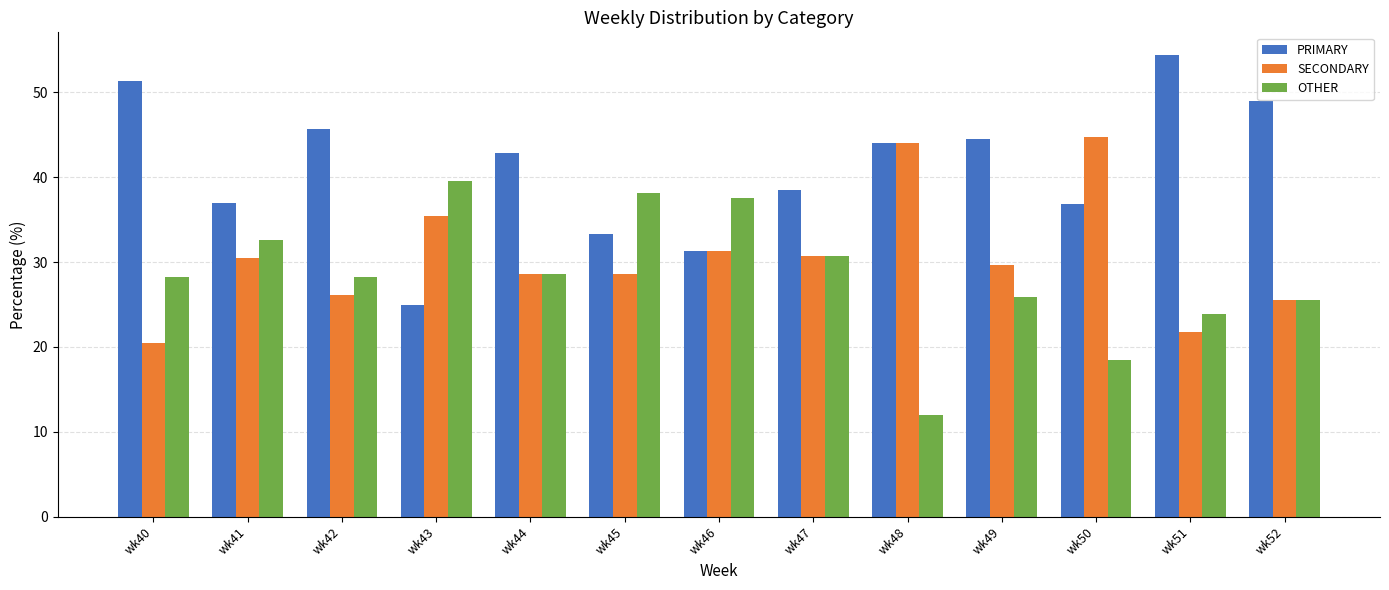

At how many categories does at least one series exceed 50?

2